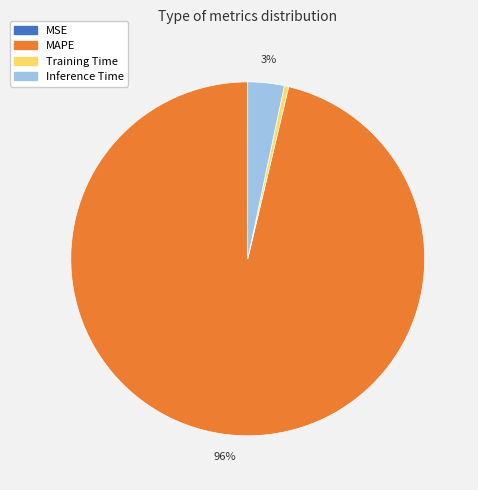

Is the sum of Training Time and MAPE greater than half?

Yes